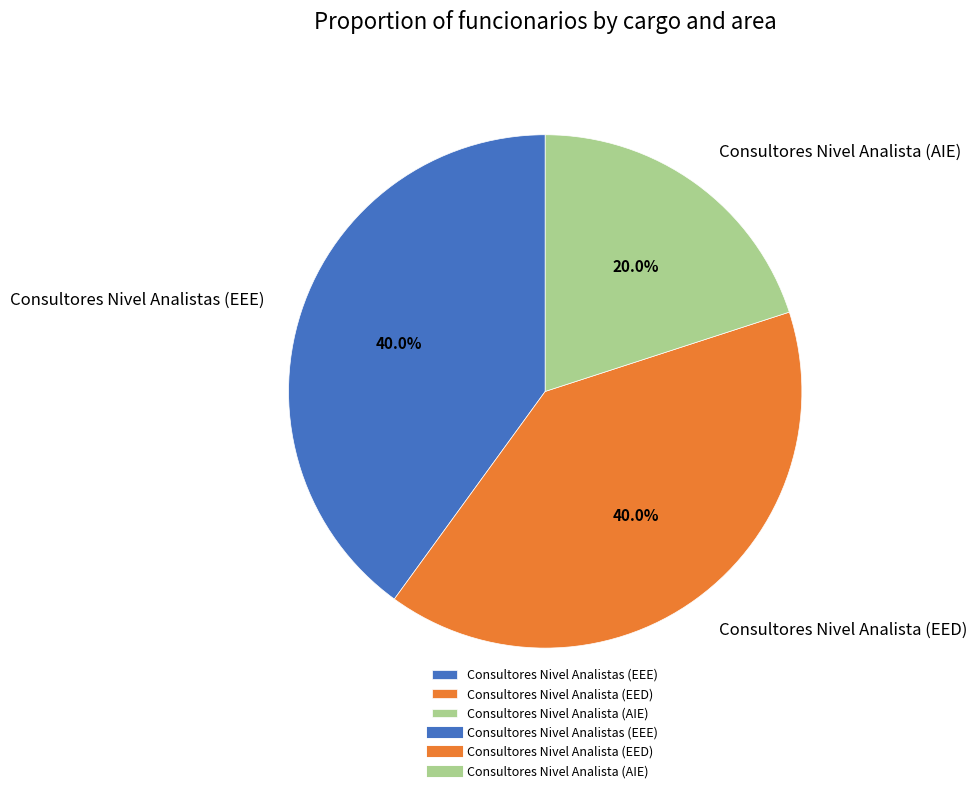

Is there a majority slice in this chart?

No